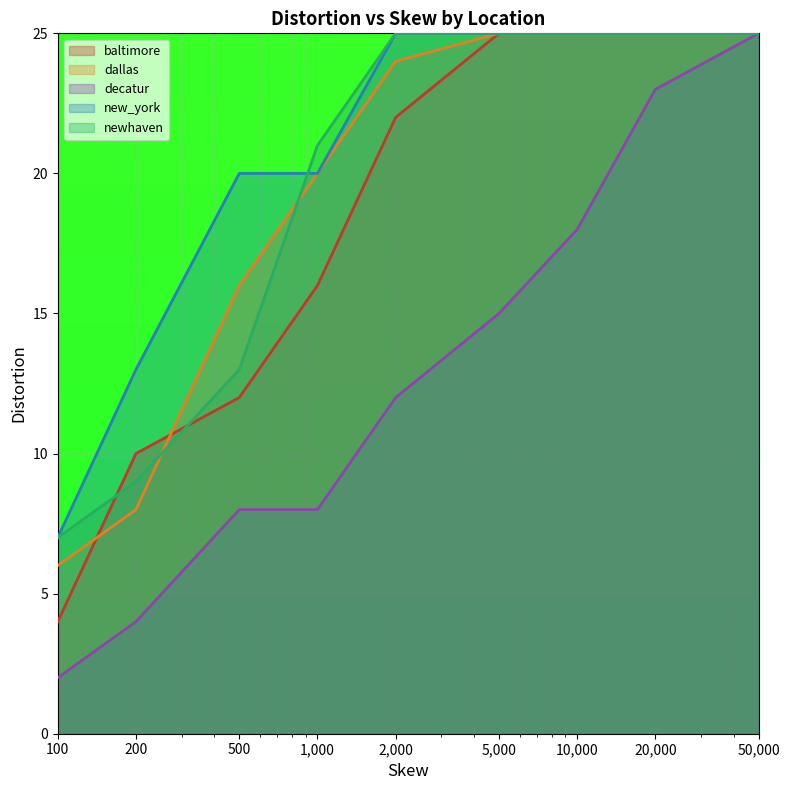

Which category has the lowest value in the newhaven series?

100